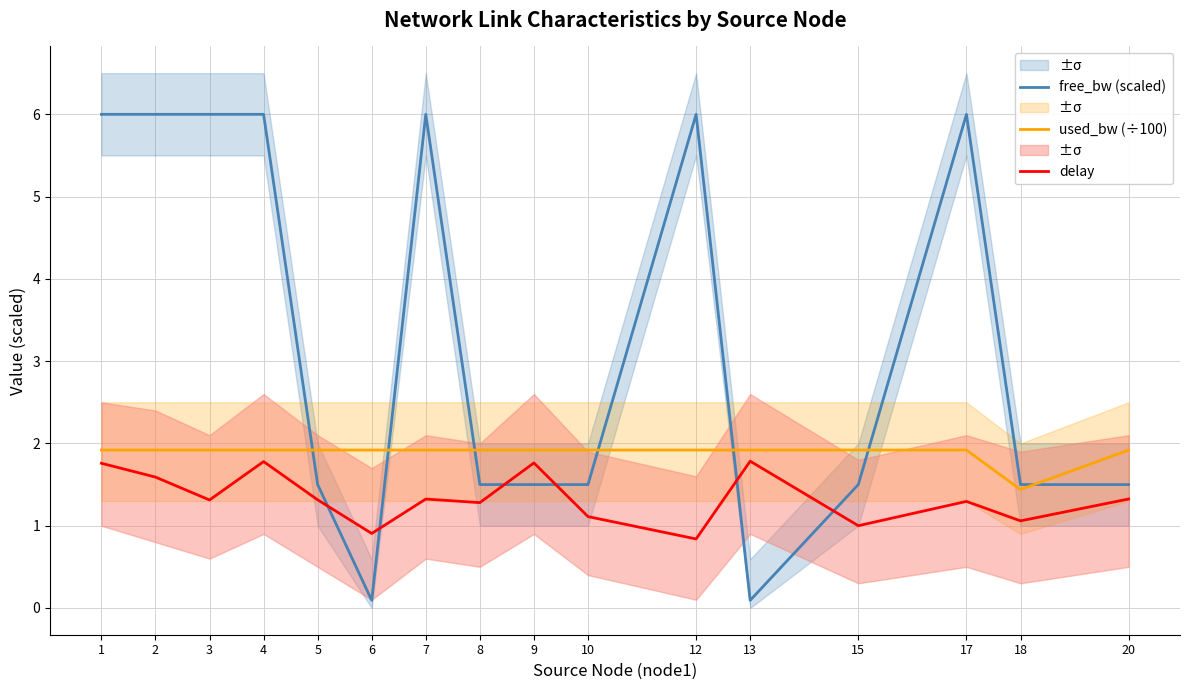

What is the sum of all used_bw (÷100) values?

30.2